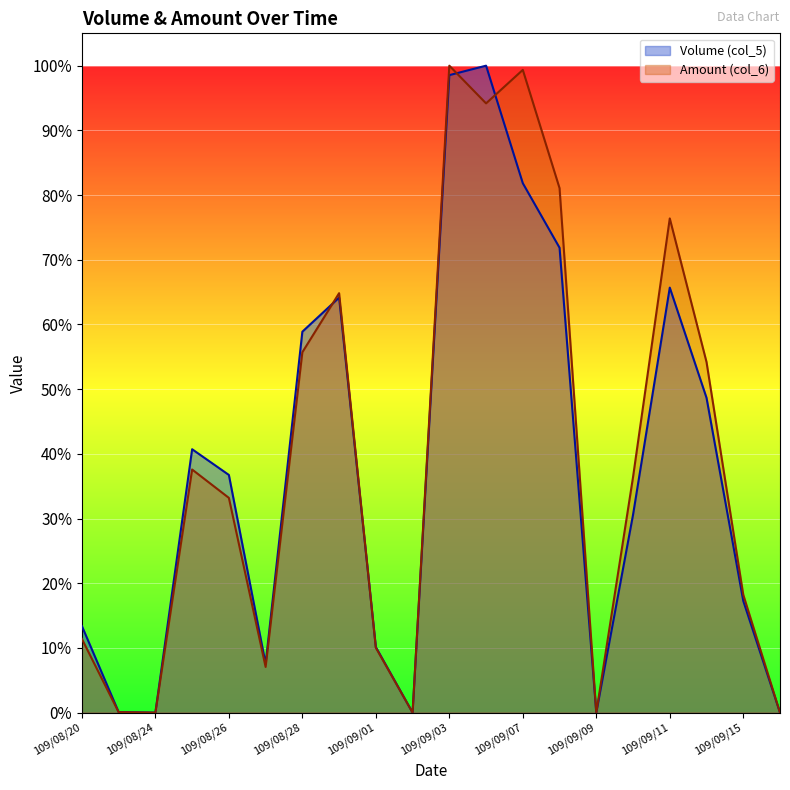

At which label is Amount (col_6) closest to 0?

109/08/24